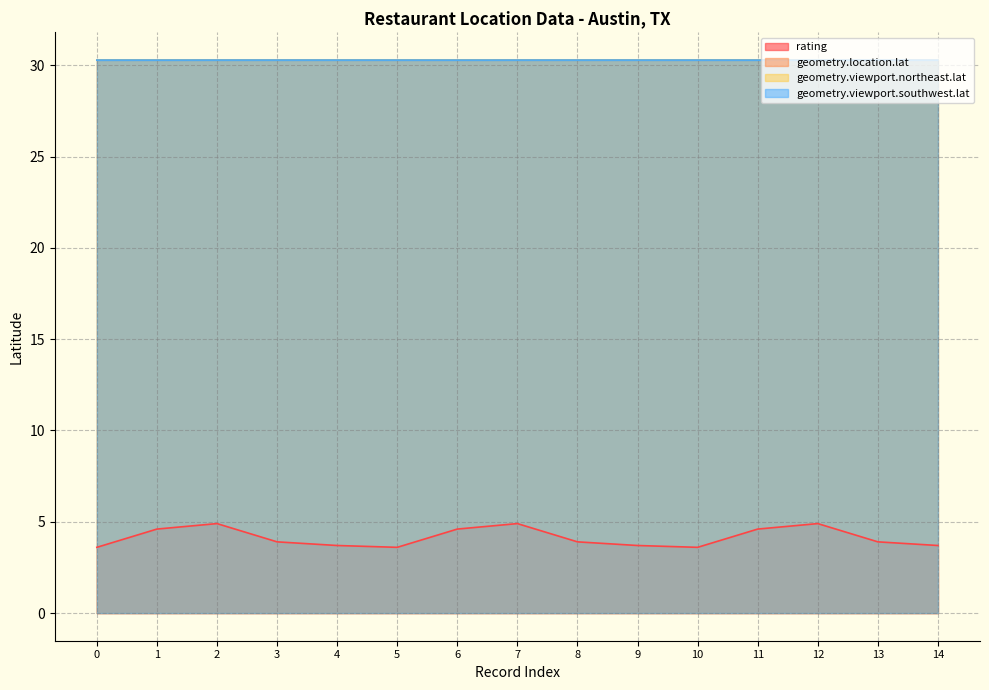

Reading left to right, transcribe all the data shown in this chart.

rating: 3.6	4.6	4.9	3.9	3.7	3.6	4.6	4.9	3.9	3.7	3.6	4.6	4.9	3.9	3.7
geometry.location.lat: 30.3	30.3	30.3	30.3	30.3	30.3	30.3	30.3	30.3	30.3	30.3	30.3	30.3	30.3	30.3
geometry.viewport.northeast.lat: 30.3	30.3	30.3	30.3	30.3	30.3	30.3	30.3	30.3	30.3	30.3	30.3	30.3	30.3	30.3
geometry.viewport.southwest.lat: 30.3	30.3	30.3	30.3	30.3	30.3	30.3	30.3	30.3	30.3	30.3	30.3	30.3	30.3	30.3